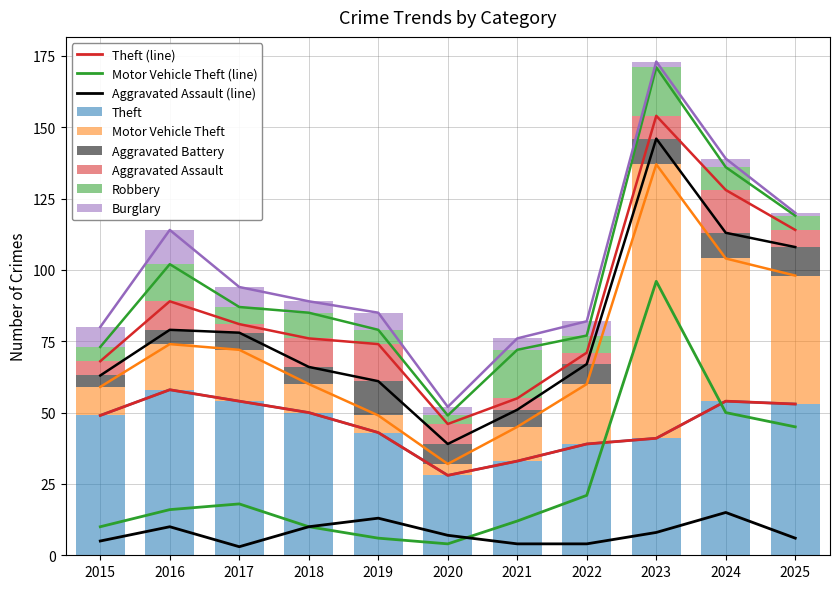

Reading right to left, what are all the values shown in this chart?

Theft: 2025=53	2024=54	2023=41	2022=39	2021=33	2020=28	2019=43	2018=50	2017=54	2016=58	2015=49
Motor Vehicle Theft: 2025=45	2024=50	2023=96	2022=21	2021=12	2020=4	2019=6	2018=10	2017=18	2016=16	2015=10
Aggravated Assault: 2025=6	2024=15	2023=8	2022=4	2021=4	2020=7	2019=13	2018=10	2017=3	2016=10	2015=5
Robbery: 2025=5	2024=8	2023=17	2022=6	2021=17	2020=3	2019=5	2018=9	2017=6	2016=13	2015=5
Burglary: 2025=1	2024=3	2023=2	2022=5	2021=4	2020=3	2019=6	2018=4	2017=7	2016=12	2015=7
Aggravated Battery: 2025=10	2024=9	2023=9	2022=7	2021=6	2020=7	2019=12	2018=6	2017=6	2016=5	2015=4